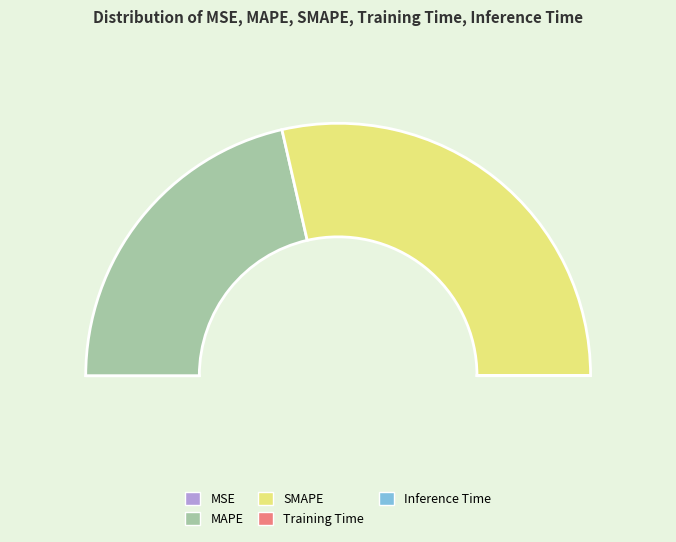

What percentage is the MAPE slice, to the nearest percent?

43%